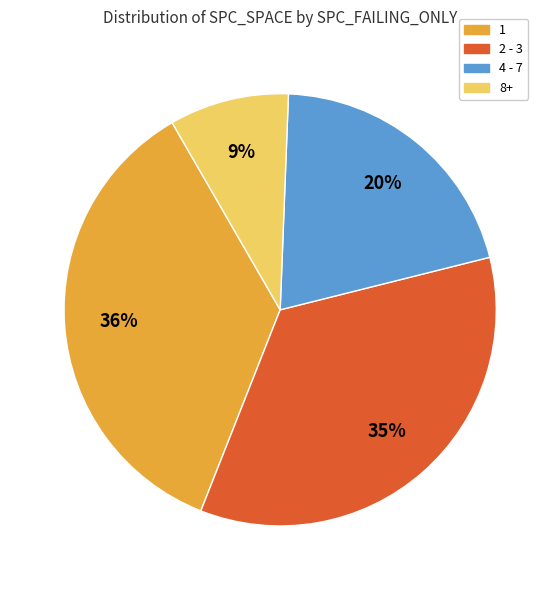

Between 8+ and 4 - 7, which is larger?

4 - 7